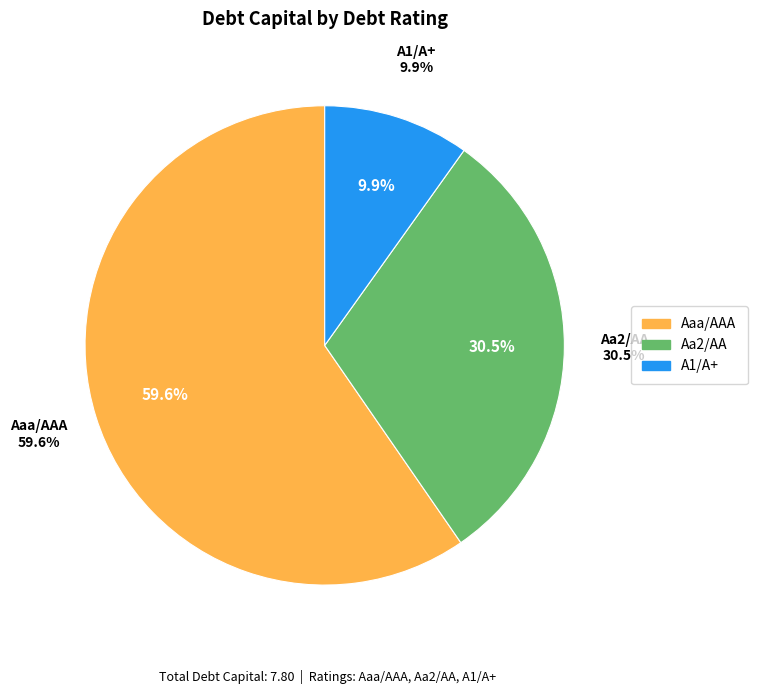

How many slices are in this pie chart?

3